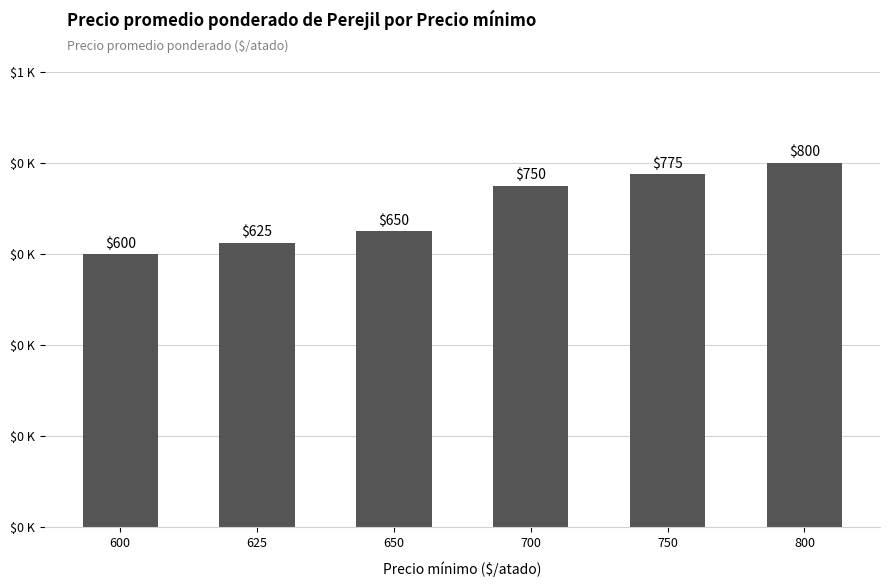

What is the ratio of the value at 800 to the value at 600?

1.3